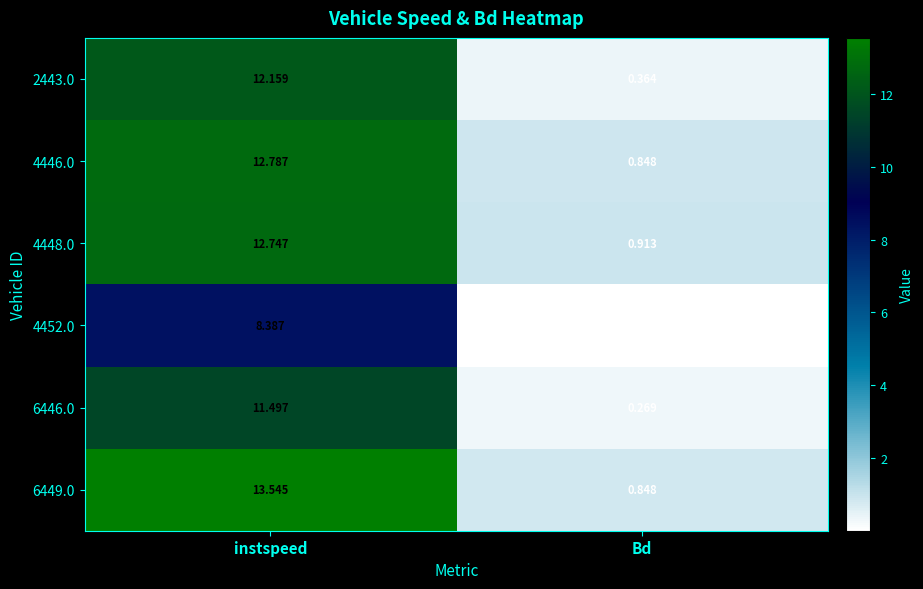

Which category has the highest value across all series?

instspeed